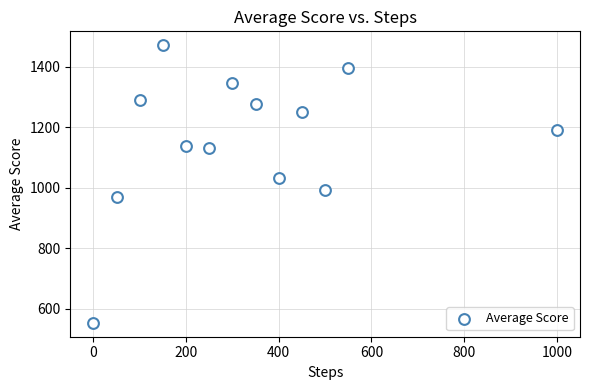

What is the range of X values (max minus min)?

1000.0